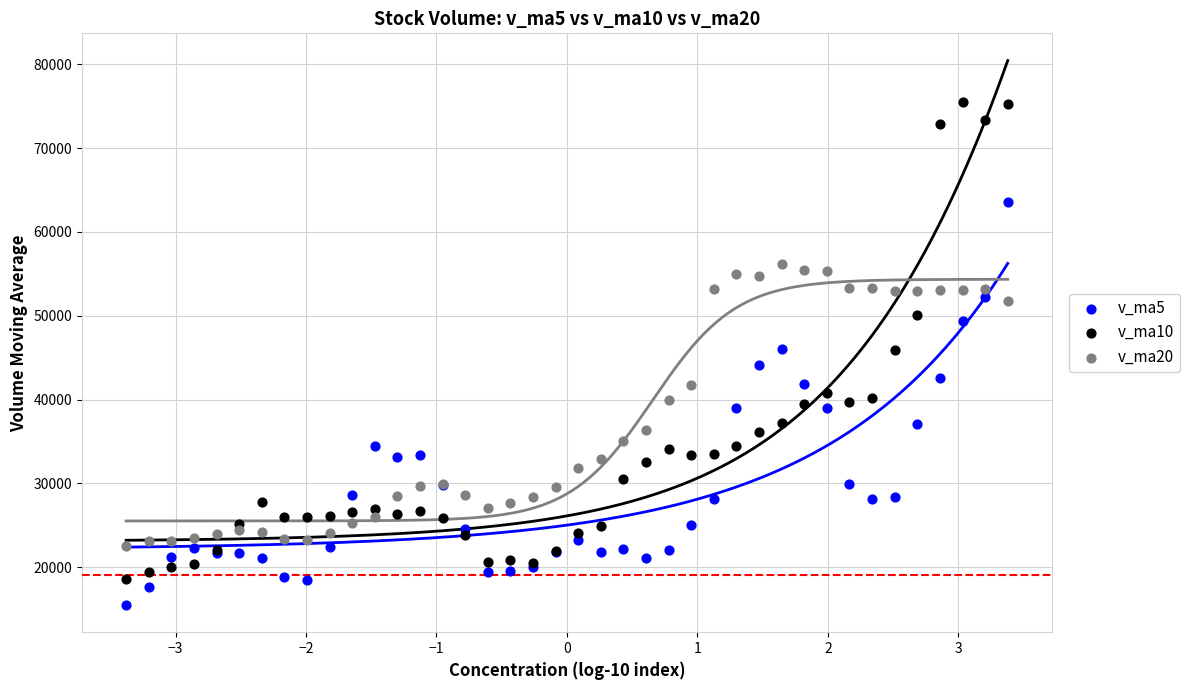

What is the X range (max minus min) for the scatter plot?

6.8